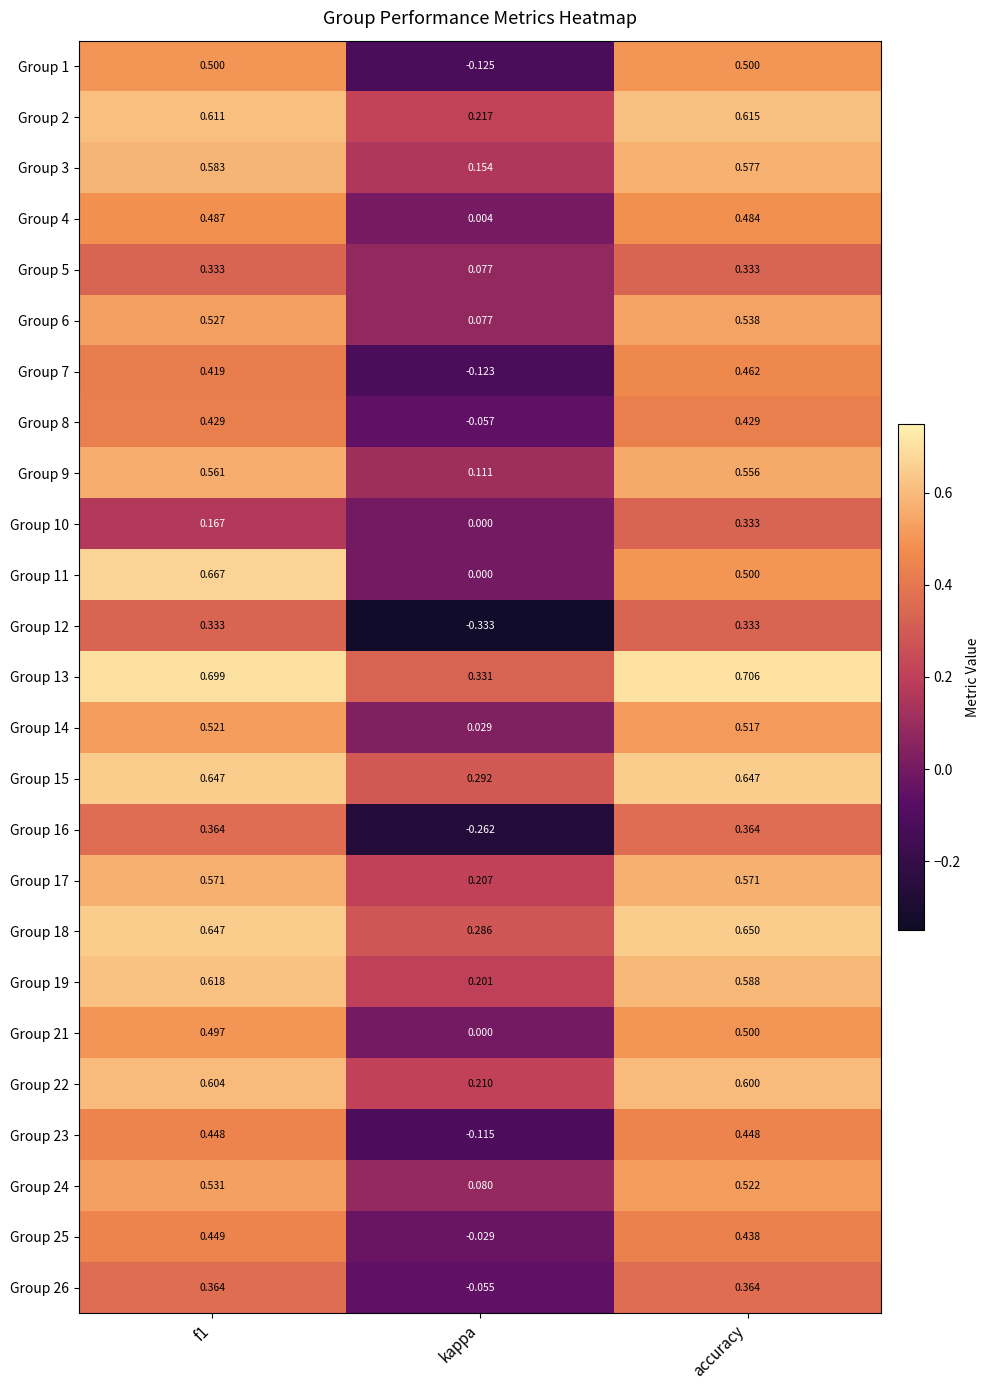

At which category is the sum across all series the highest?

f1